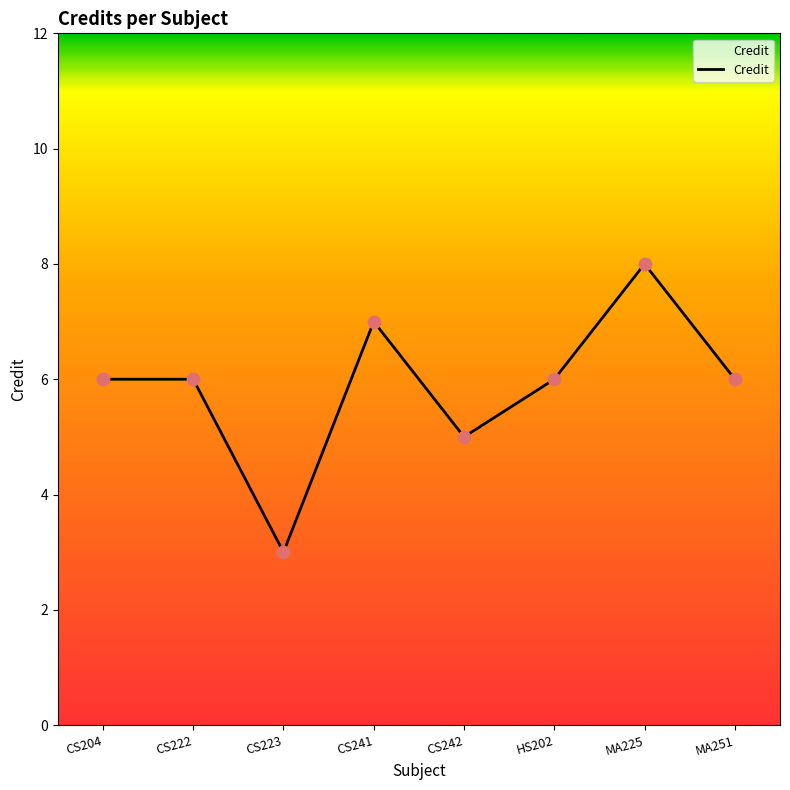

Which has a higher value, MA251 or MA225?

MA225